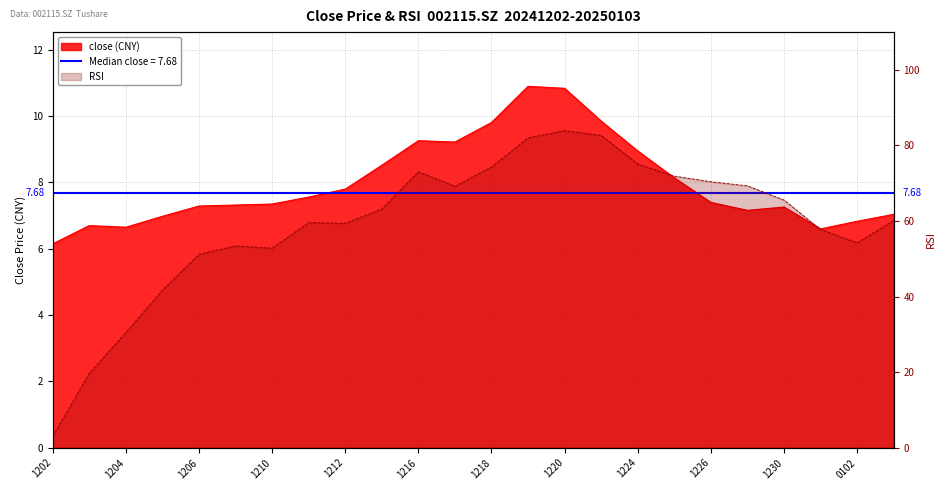

What is the value of the close point at the 22nd from the left?

6.6